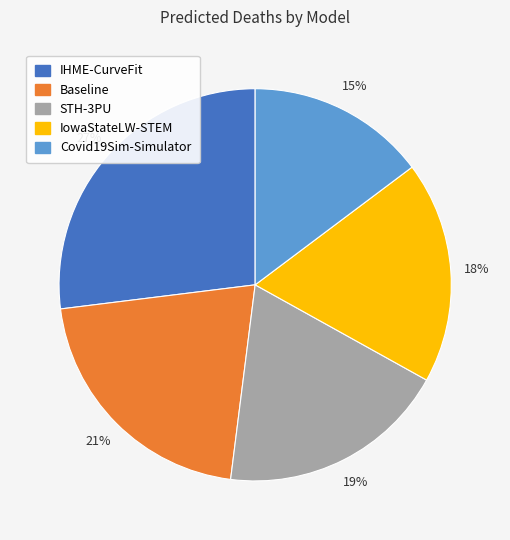

Is Baseline the majority of the pie?

No